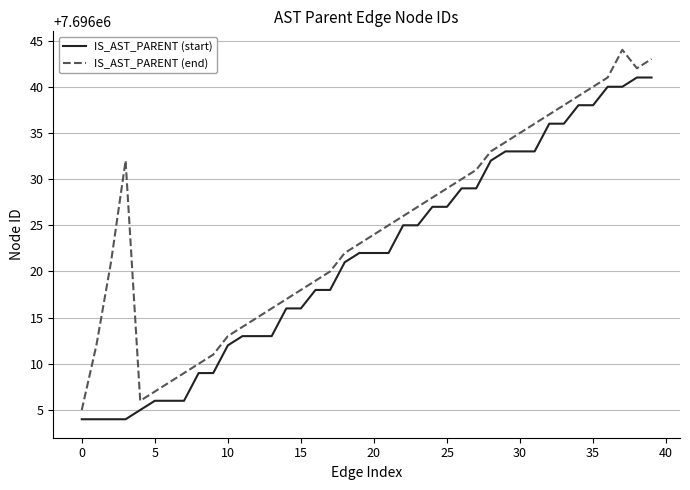

List the series in order of their overall mean, highest first.

IS_AST_PARENT (end), IS_AST_PARENT (start)